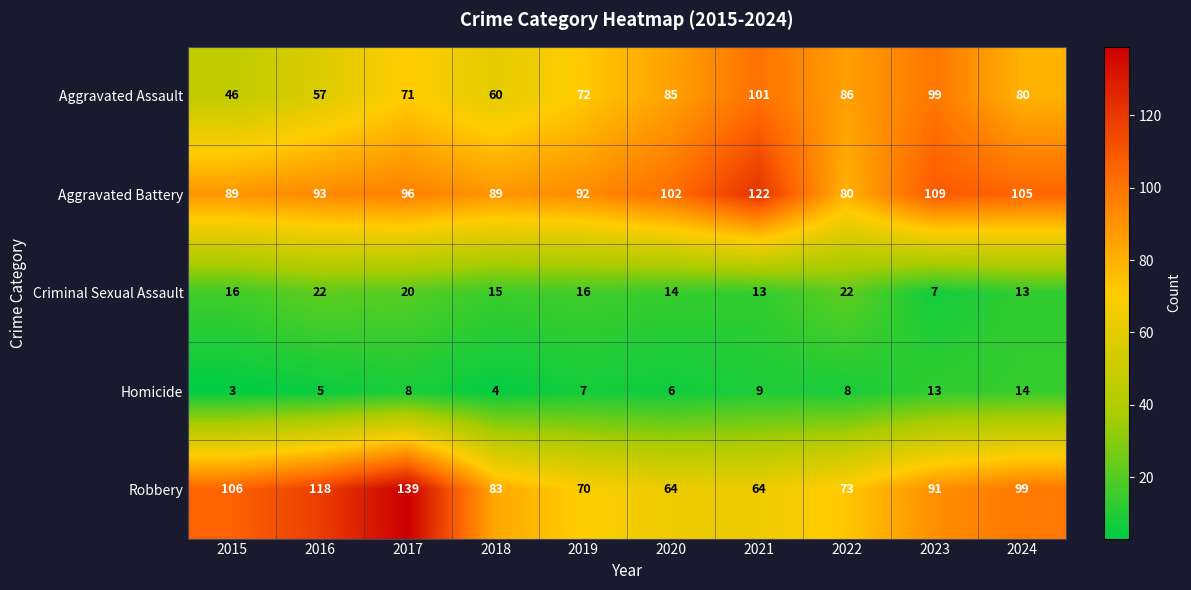

Rank the series at 2019 from highest to lowest value.

Aggravated Battery, Aggravated Assault, Robbery, Criminal Sexual Assault, Homicide